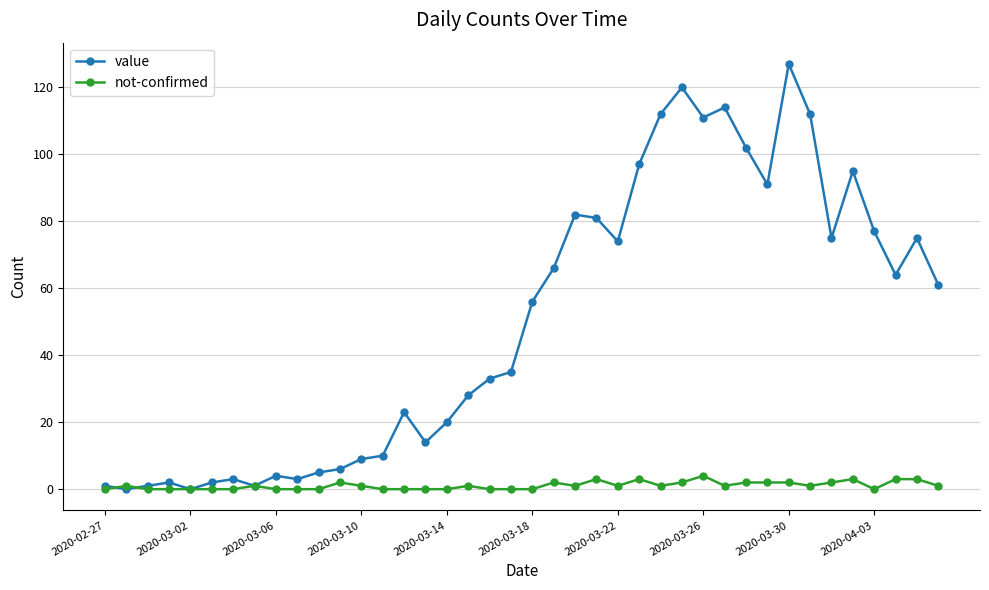

Which series has the largest total across all categories?

value